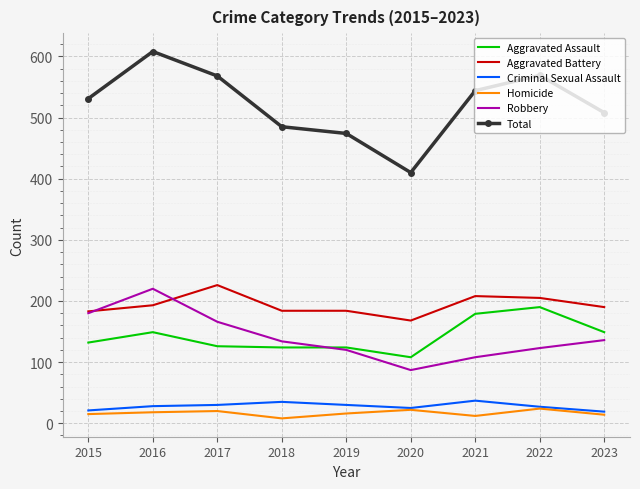

How many categories are shown in the chart?

9